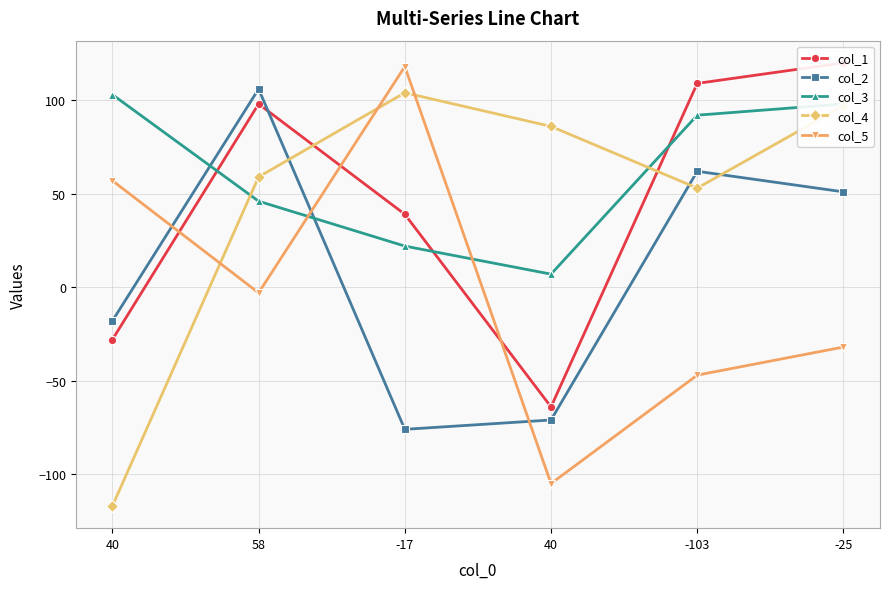

Where is the first local minimum for col_4?

-103